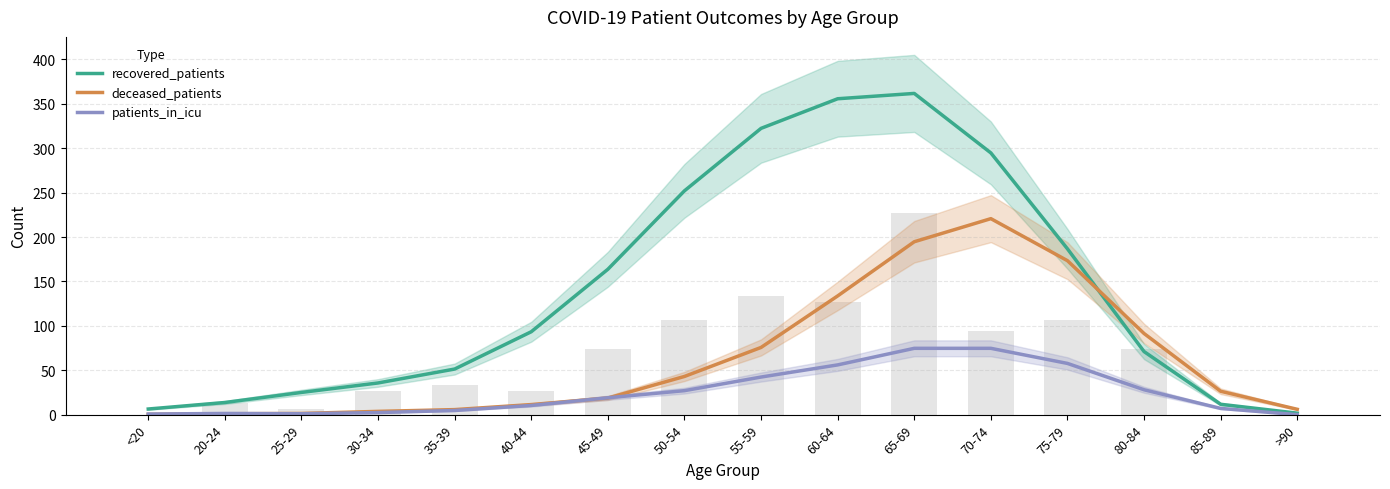

Rank the series at 40-44 from highest to lowest value.

recovered_patients, deceased_patients, patients_in_icu